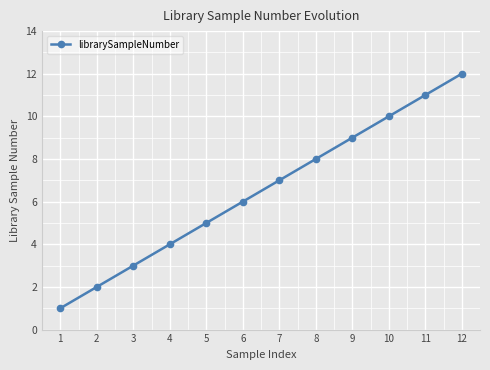

The value at 4 is 4. True or false?

True